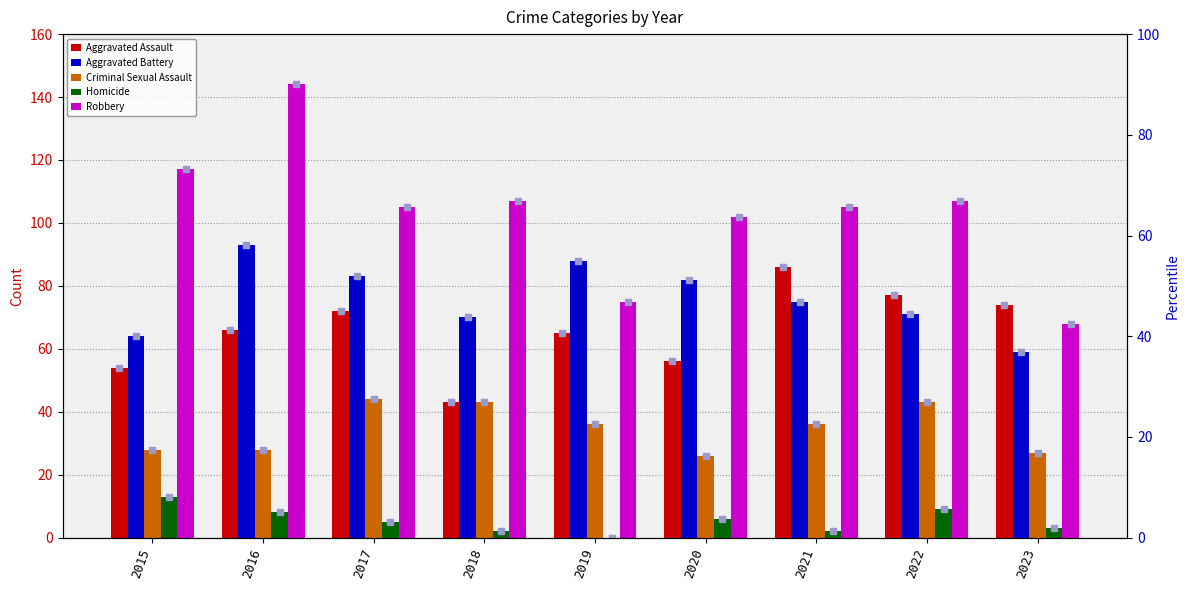

Are the bars horizontal?

No